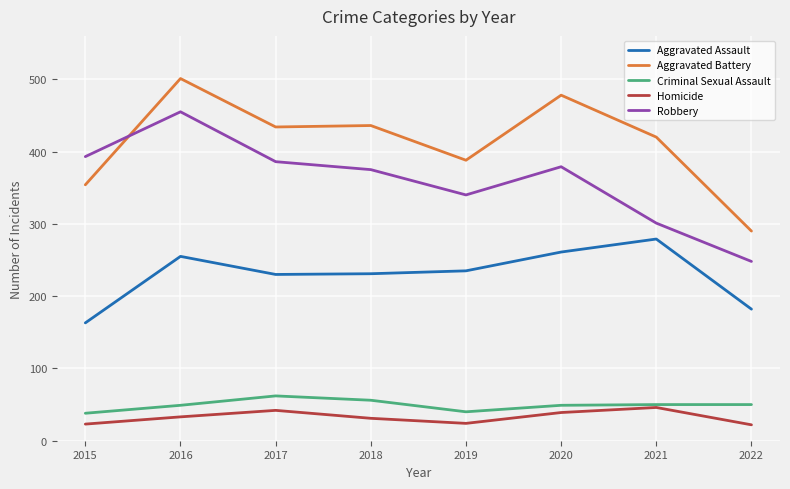

What is the spread (max minus min) of values at 2022?

268